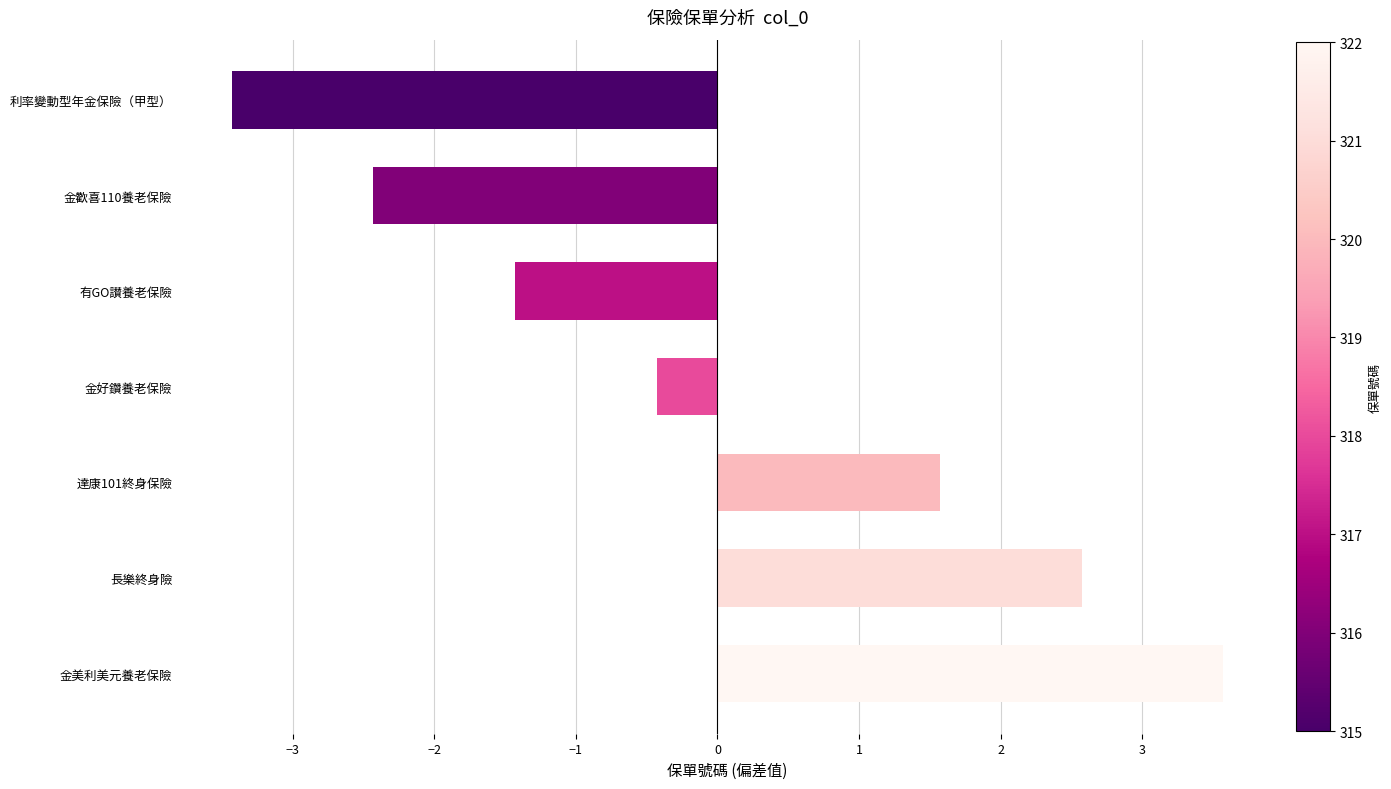

True or false: the data shows -3.4 at 利率變動型年金保險（甲型）.

True